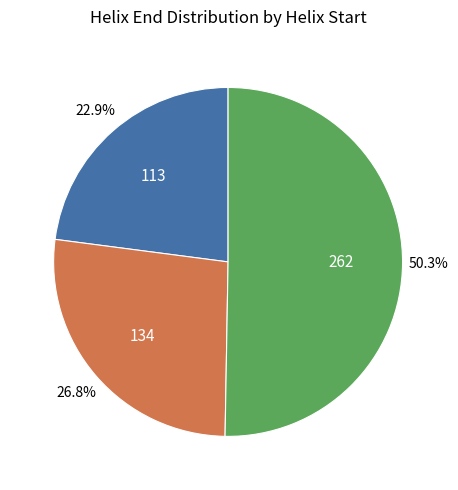

How many segments does this pie chart have?

3